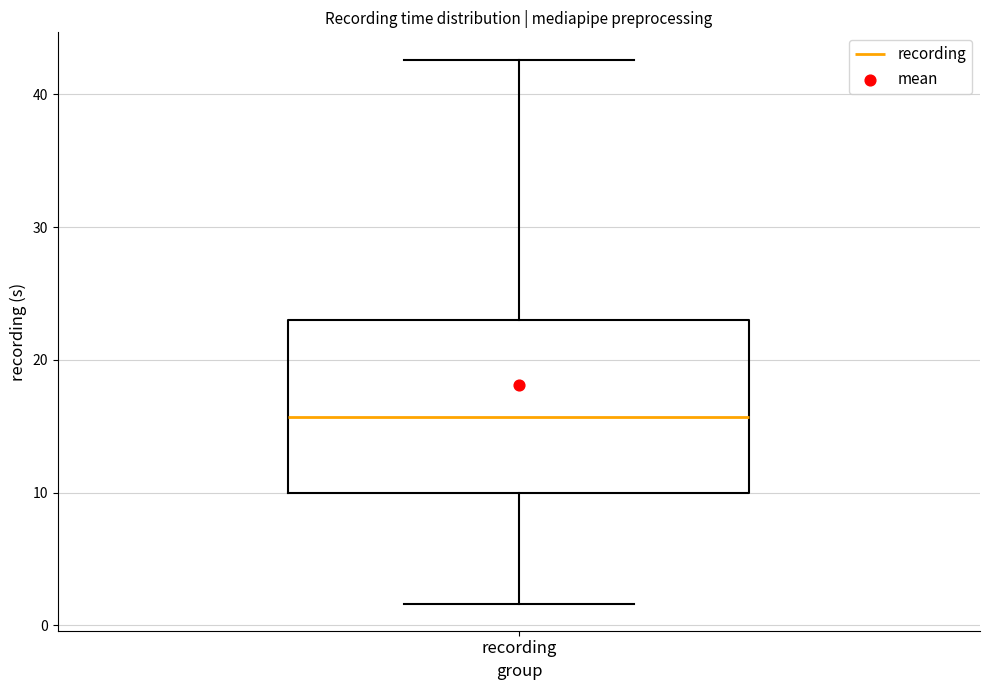

Transcribe this box plot: give where the median line is, the range the box spans, and where the two whiskers end, as read against the y-axis. The values are not printed on the chart, so give them approximately, as read against the axis.

median 16, box 10 to 23, whiskers 2 to 43